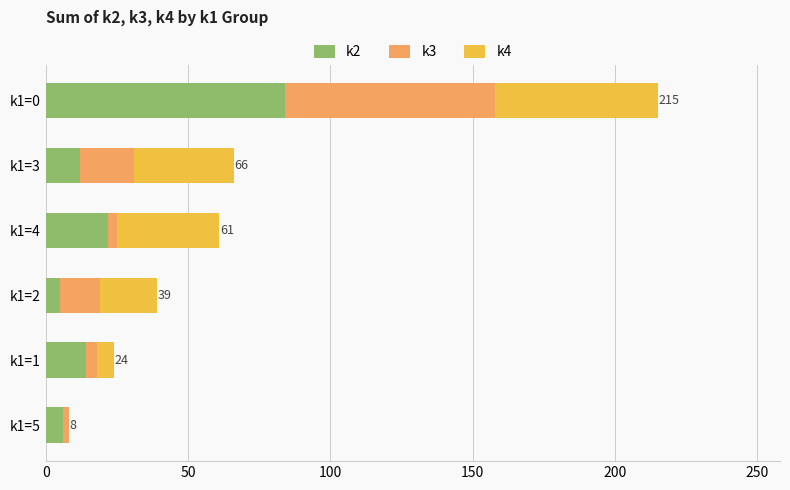

At which category is the sum across all series the highest?

k1=0